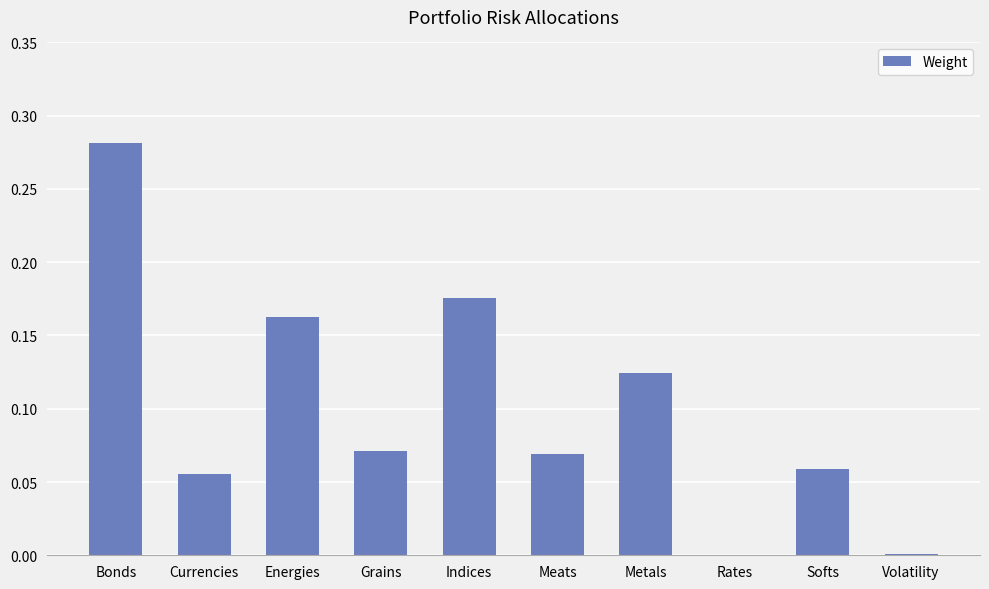

What is the change in value from Bonds to Energies?

-0.1